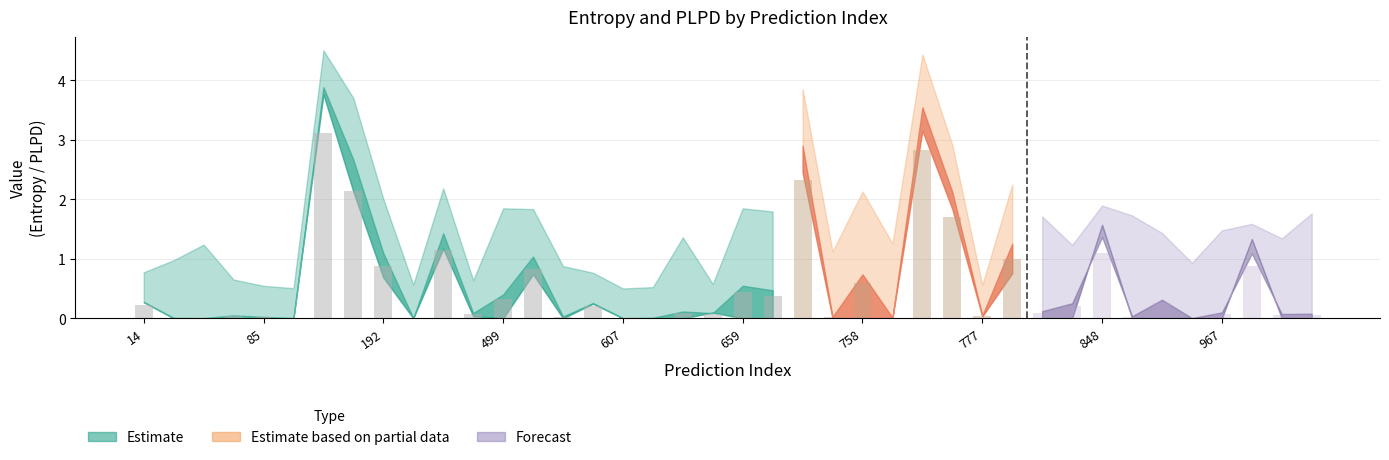

What is the sum of the entropys values at 362 and 967?

0.1